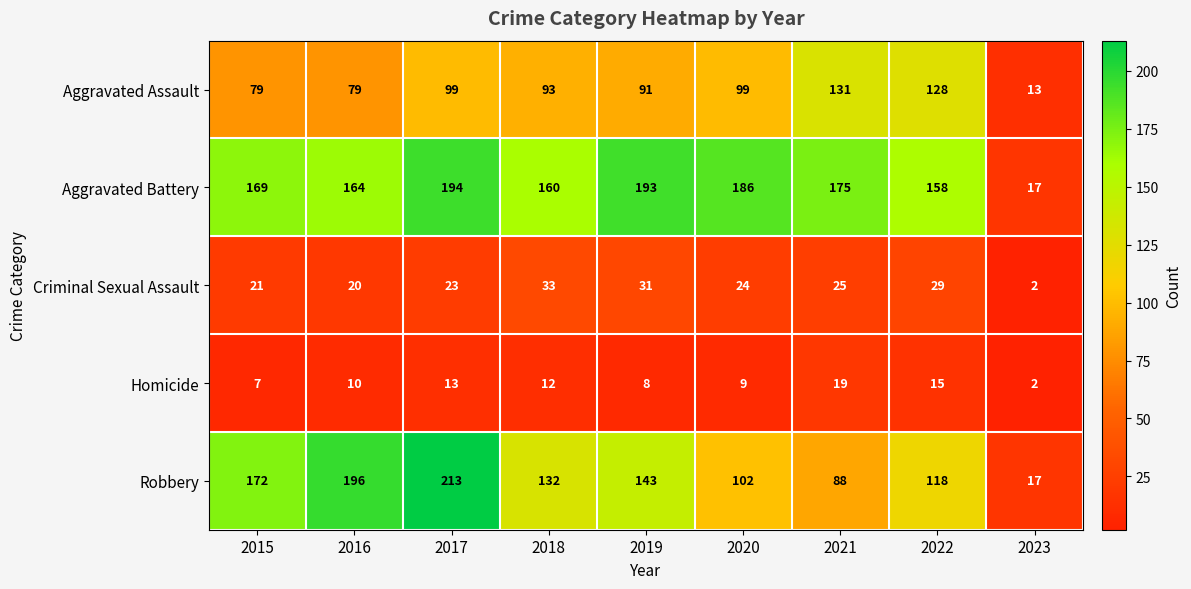

How many distinct data groups are displayed?

5